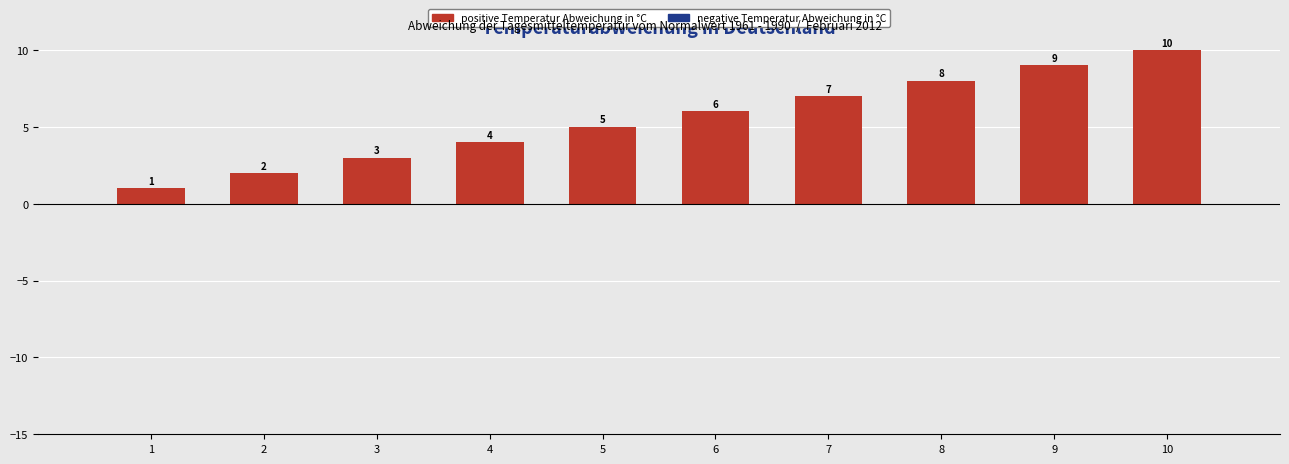

What is the difference between the maximum and minimum values?

9